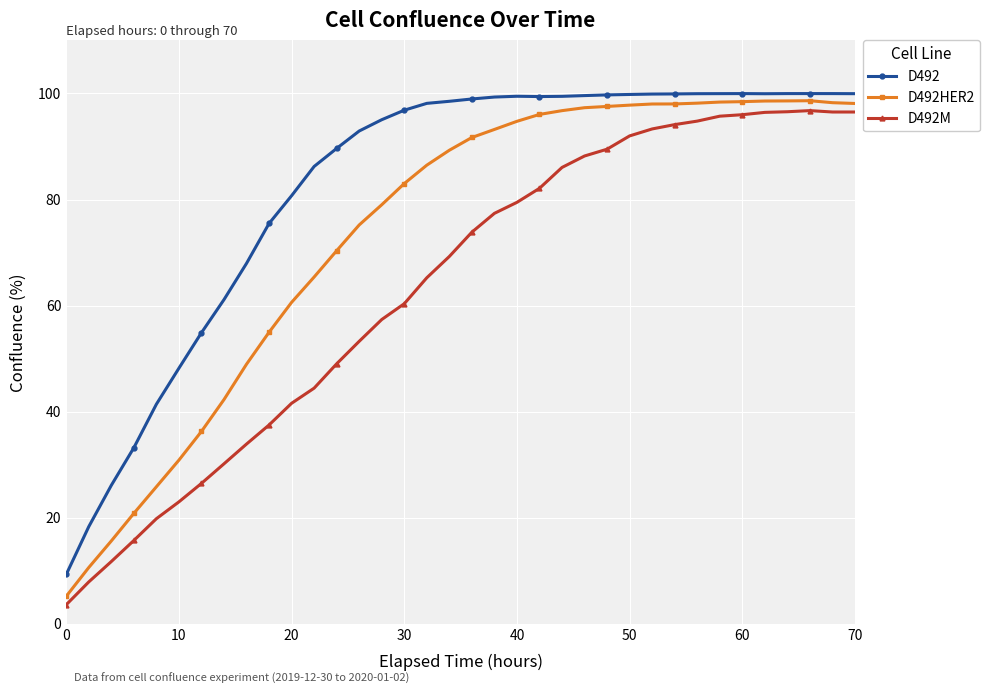

Which series has the largest total across all categories?

D492